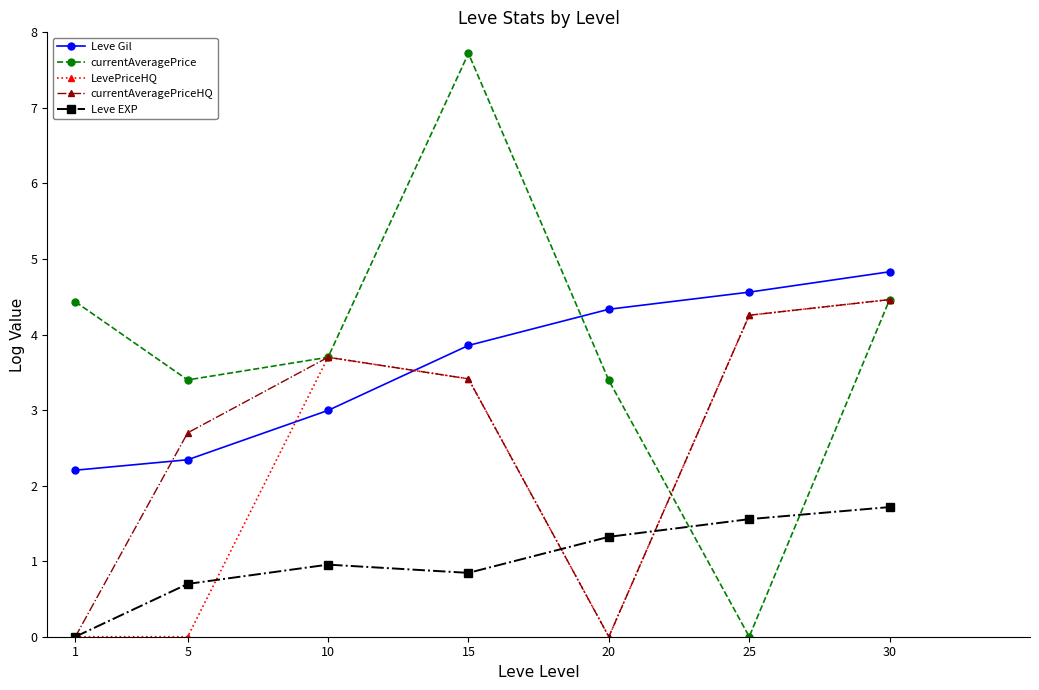

Does the chart have visible grid lines?

No